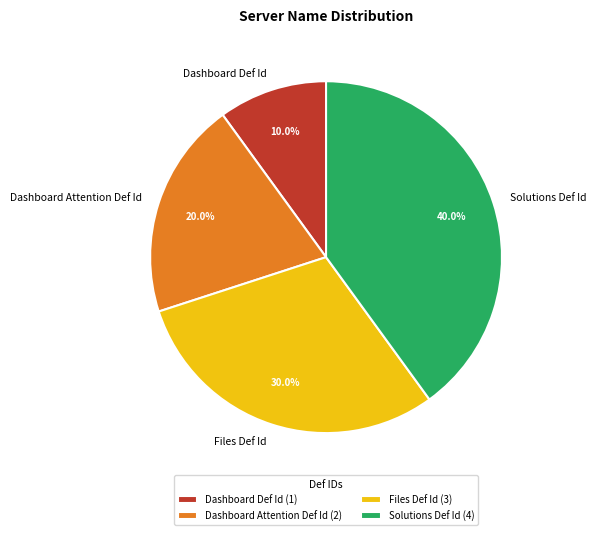

Which has a higher value, Dashboard Attention Def Id or Dashboard Def Id?

Dashboard Attention Def Id